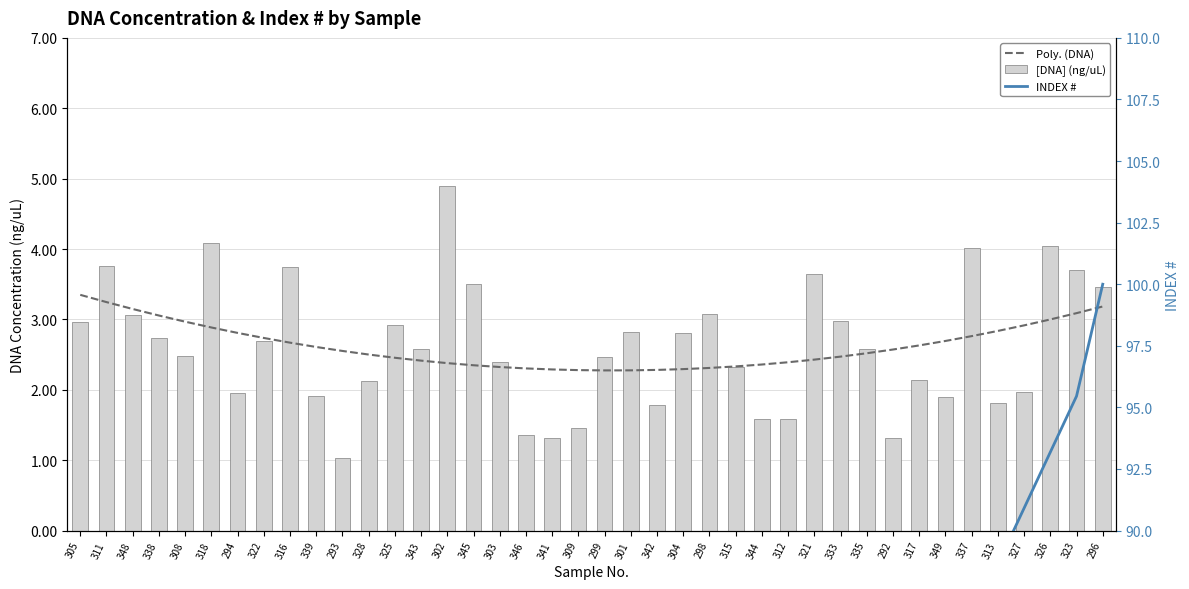

What position from the left is 345?

16